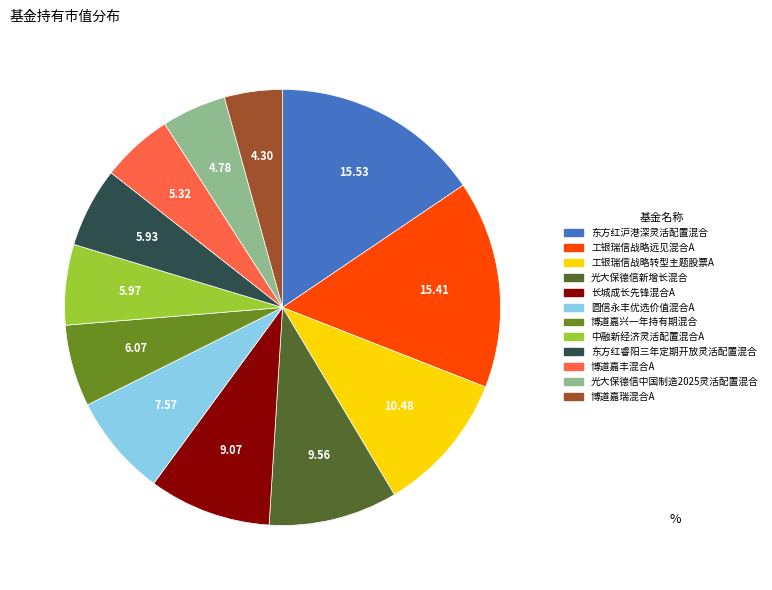

Count the number of slices in the pie.

12